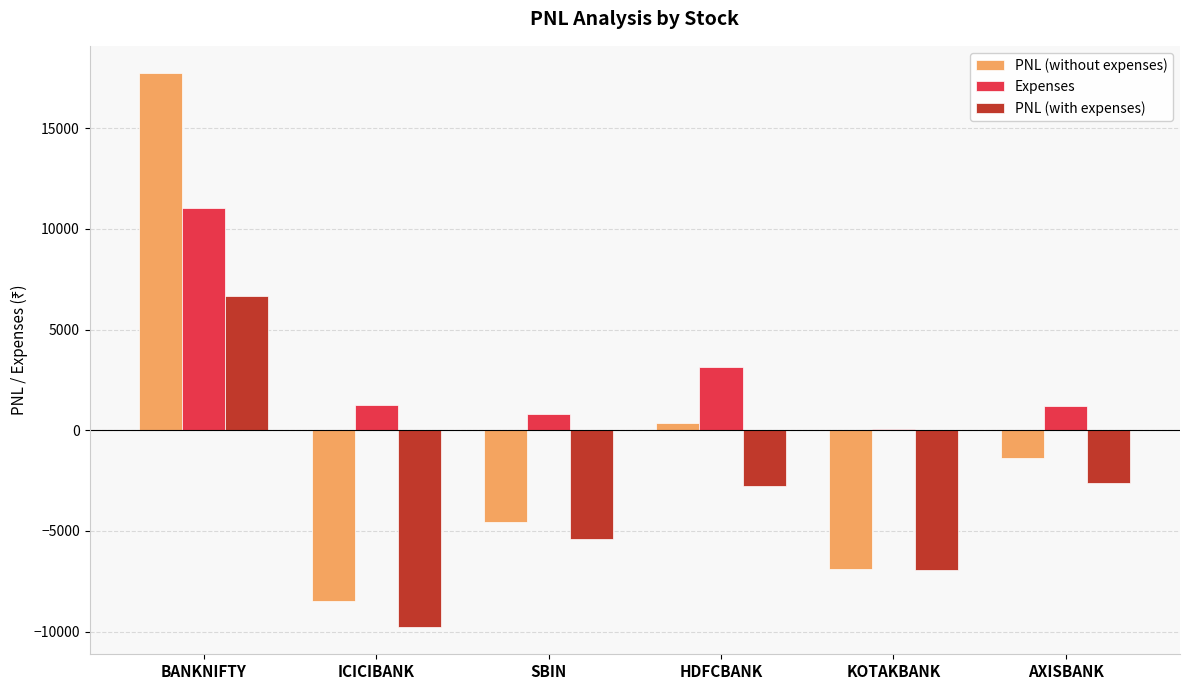

Which category has the highest value across all series?

BANKNIFTY